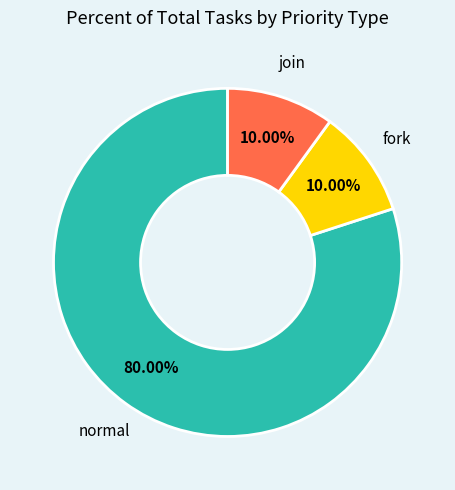

What is the majority slice?

normal